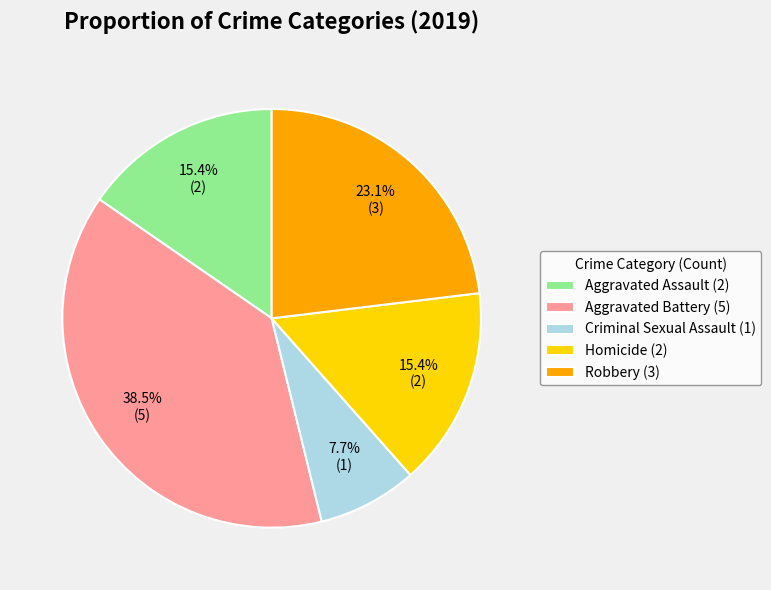

To the nearest percent, what is the difference between the Criminal Sexual Assault and Robbery slice percentages?

15%